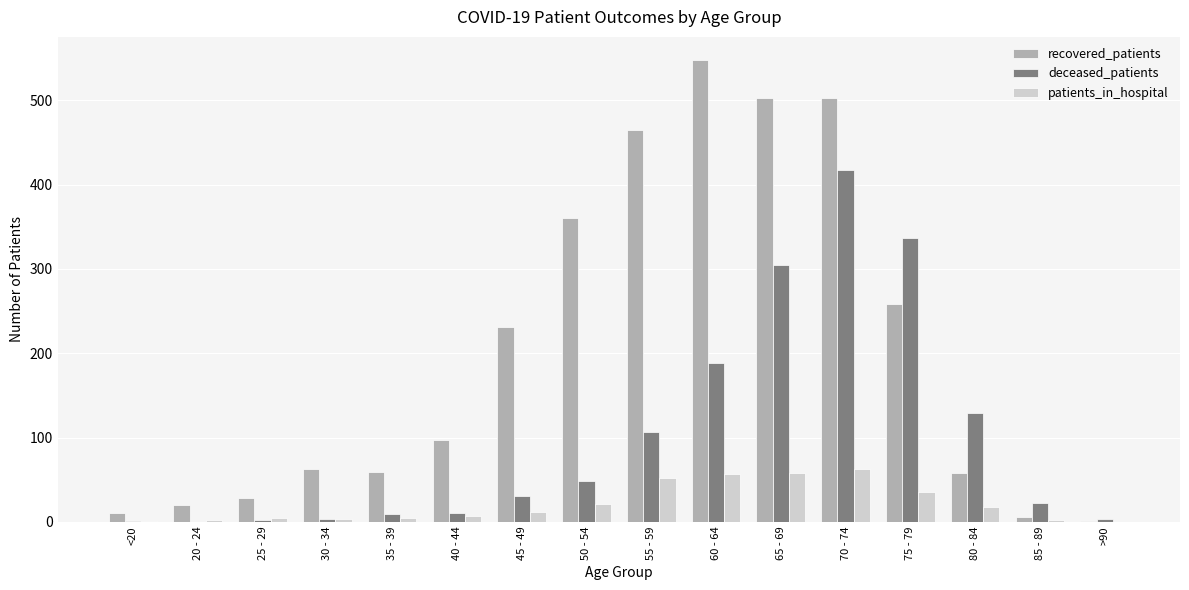

Count the number of categories in the chart.

16